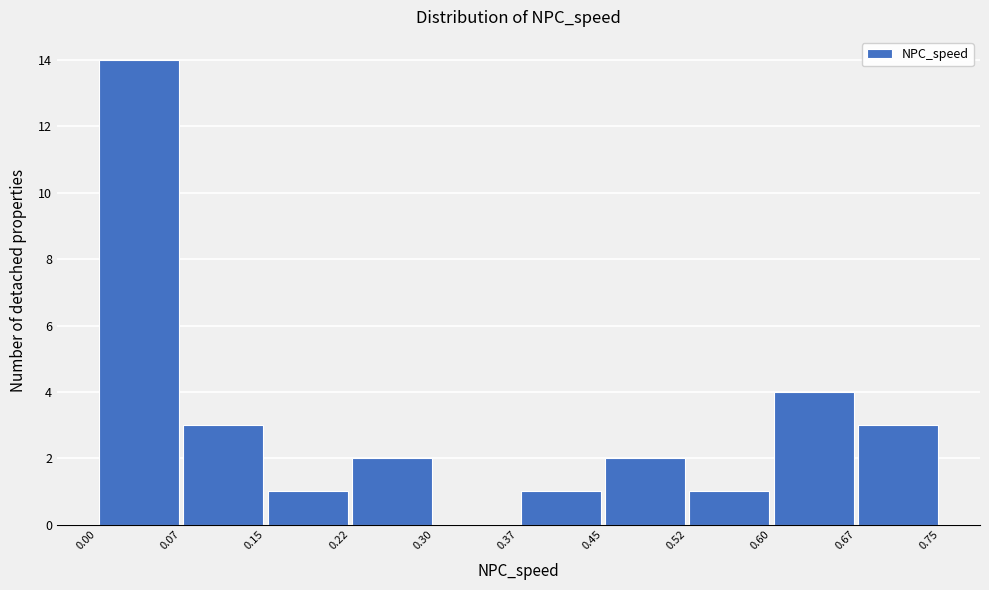

Reading left to right, list every bar in this chart as the range it spans on the x-axis followed by its height. The values are not printed on the chart, so give them approximately, as read against the axis.

0.00 to 0.07: 14
0.07 to 0.15: 3
0.15 to 0.22: 1
0.22 to 0.30: 2
0.30 to 0.37: 0
0.37 to 0.45: 1
0.45 to 0.52: 2
0.52 to 0.60: 1
0.60 to 0.67: 4
0.67 to 0.75: 3